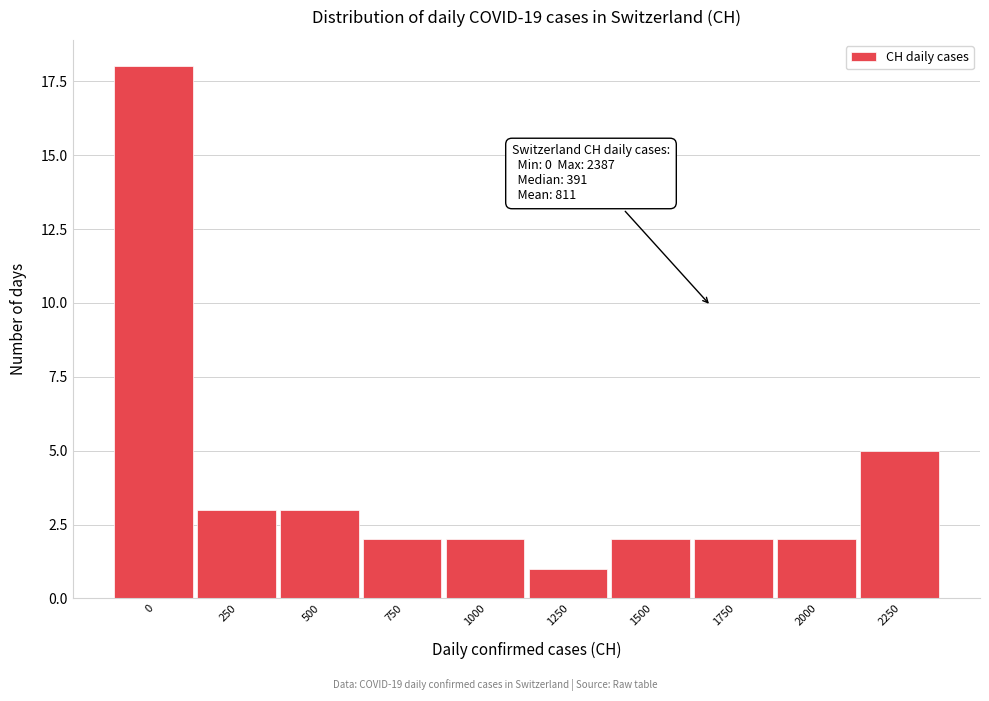

Reading left to right, what are all the values shown in this chart?

0=18	250=3	500=3	750=2	1000=2	1250=1	1500=2	1750=2	2000=2	2250=5